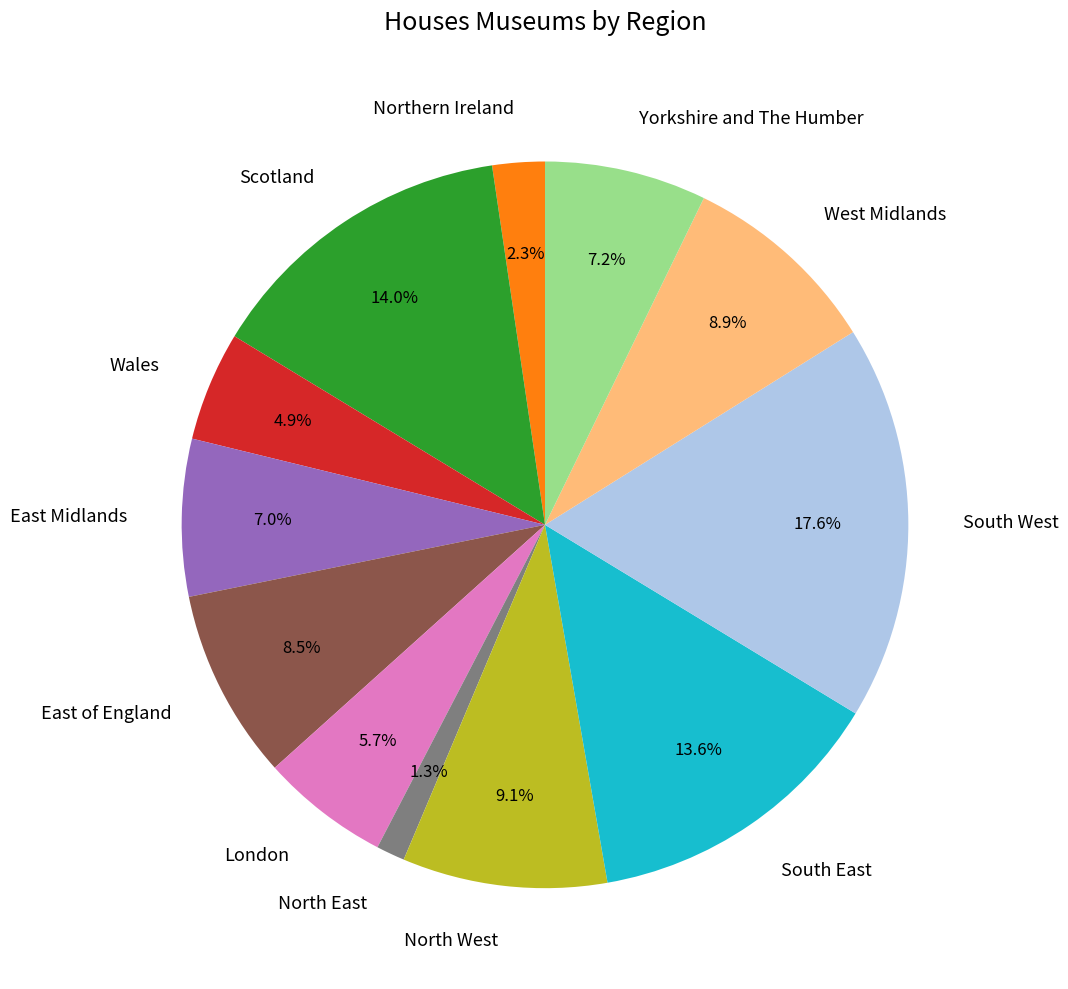

To the nearest percent, what is the average slice percentage?

8%